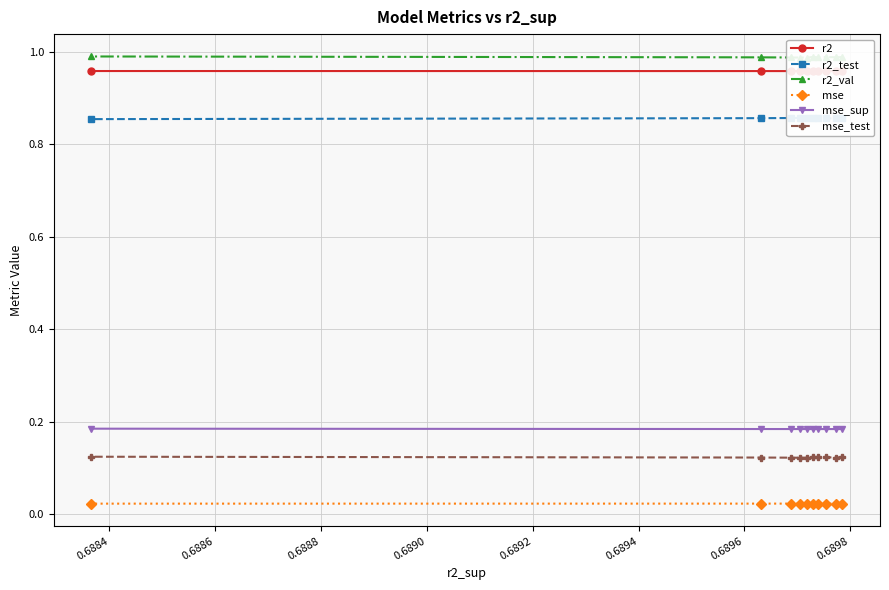

True or false: mse_sup has more than 0 interior local peaks.

False